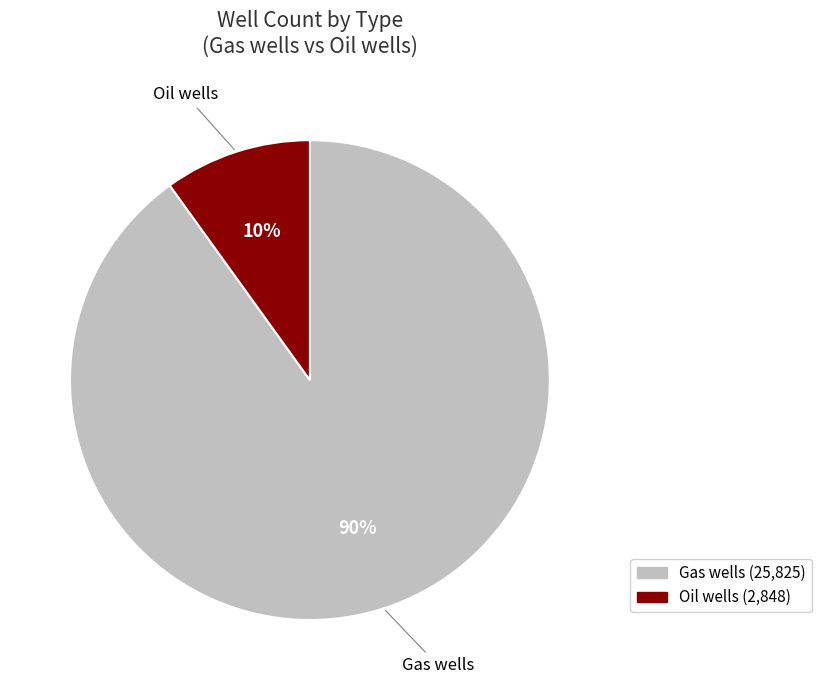

Is it true that Gas wells is 75% of the pie?

False